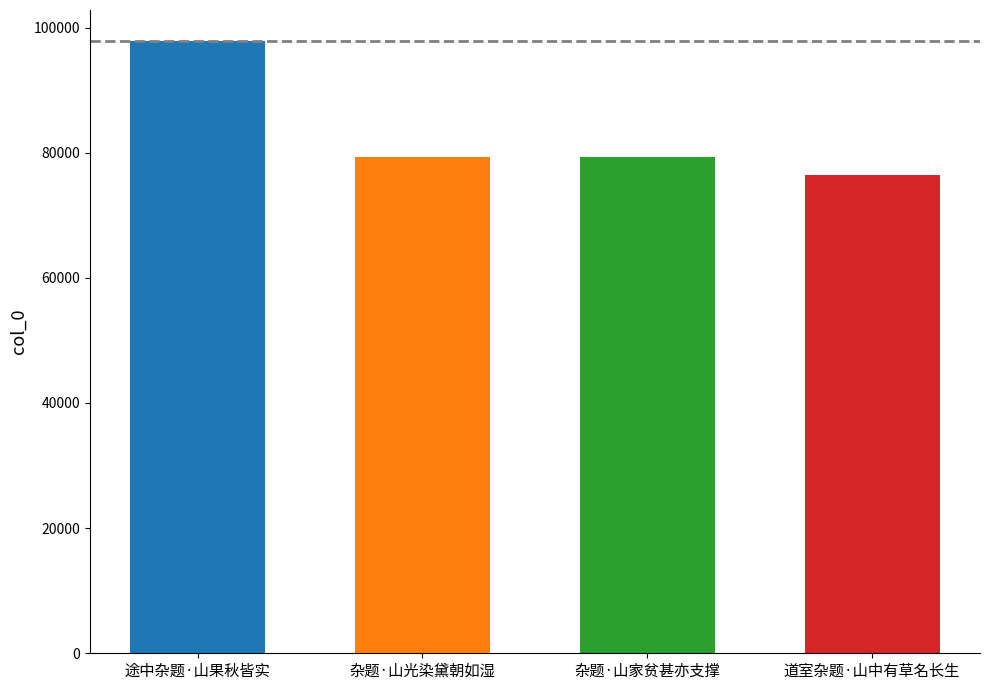

What is the ratio of the value at 杂题·山家贫甚亦支撑 to the value at 道室杂题·山中有草名长生?

1.0